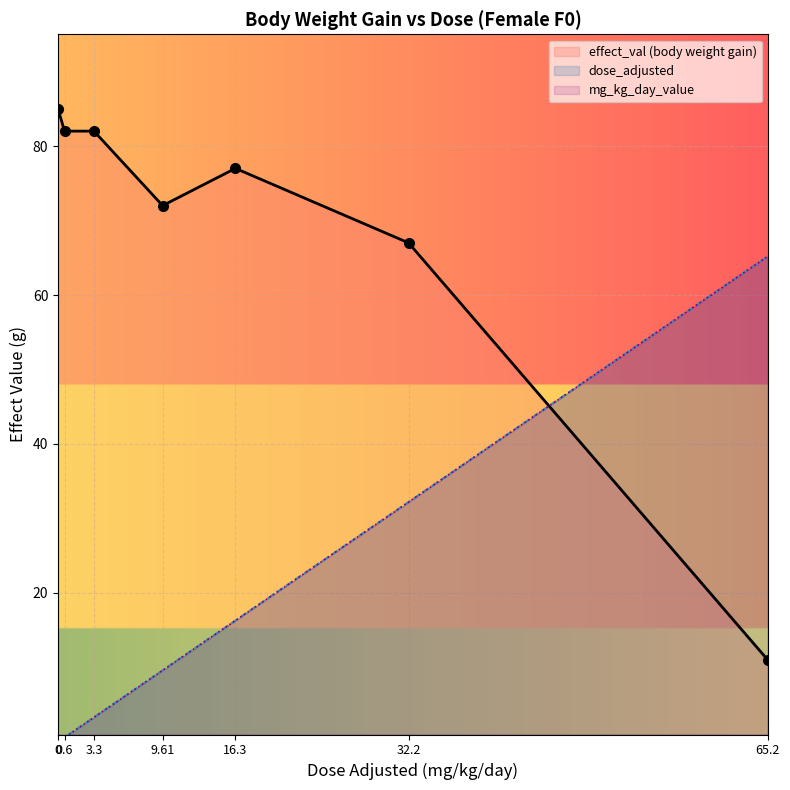

What is the label of the 5th point from the left?

16.3